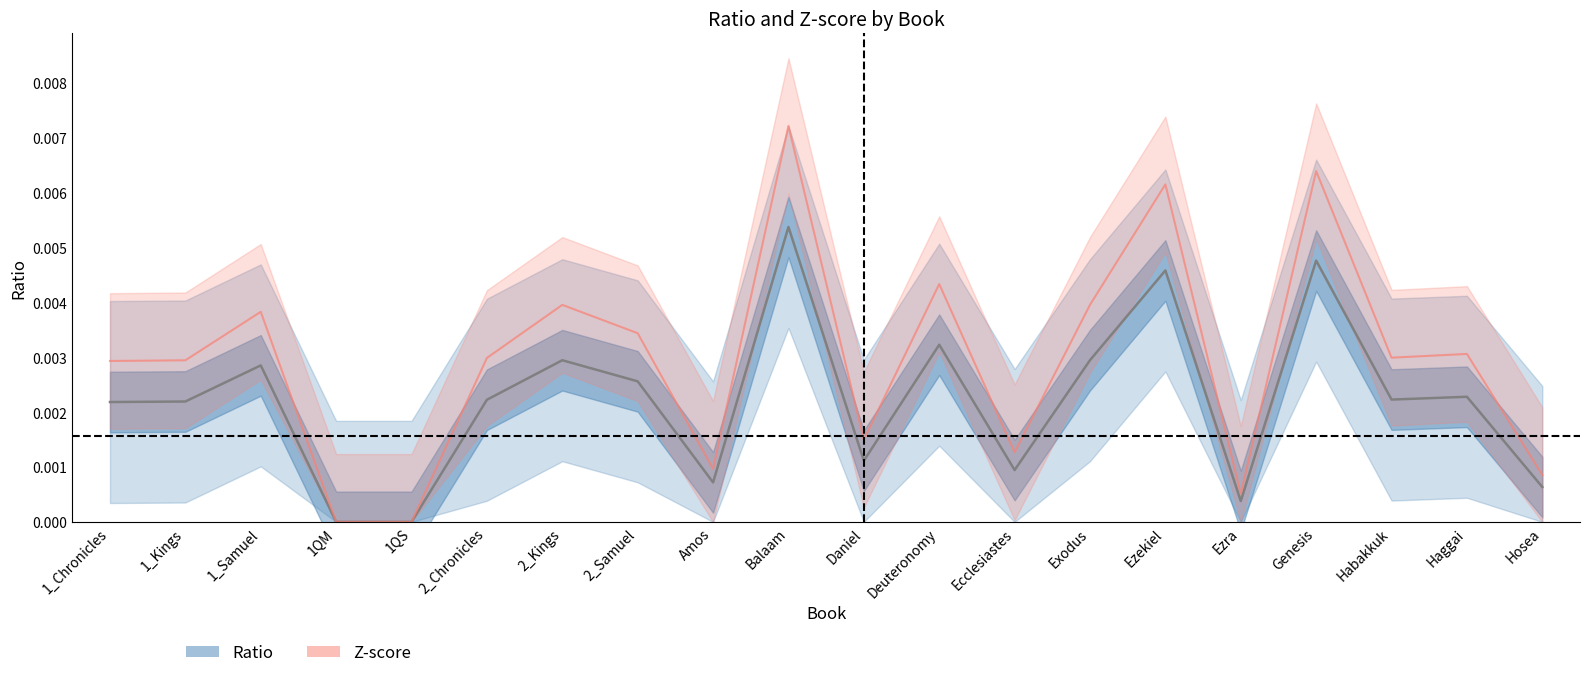

At which category is the sum across all series the highest?

Balaam